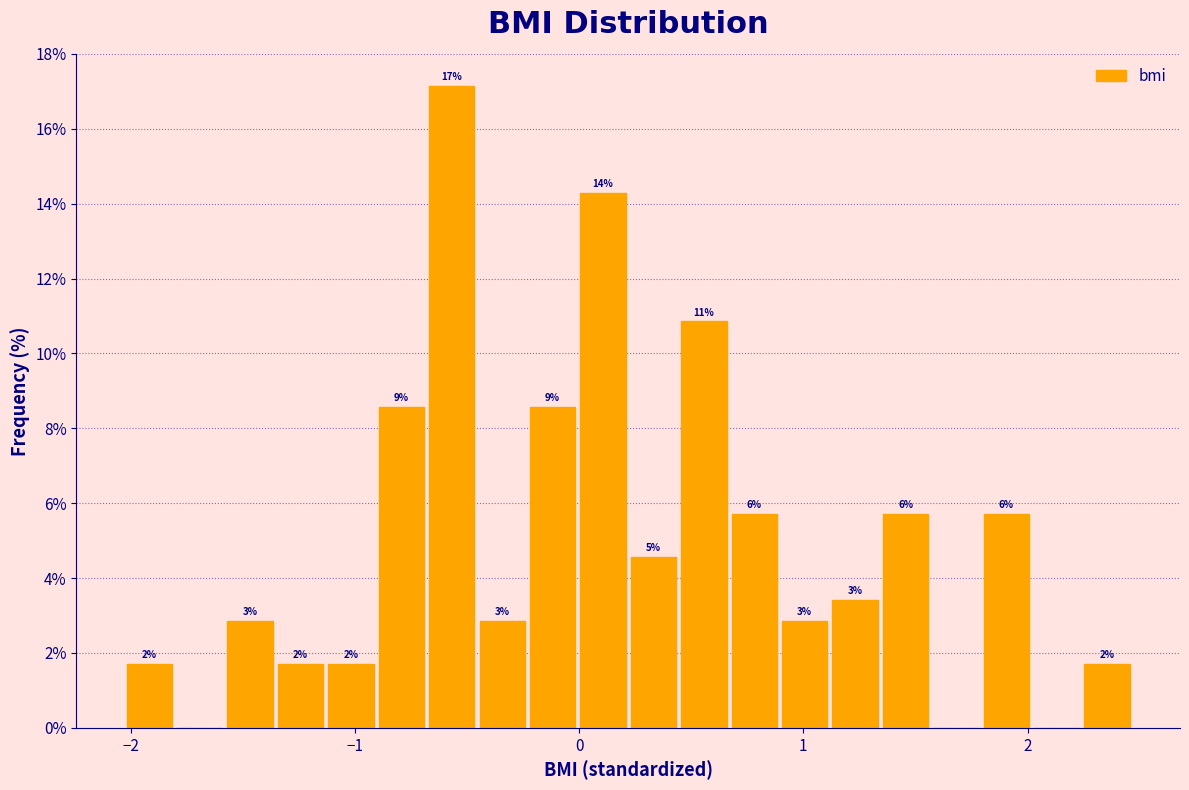

Read against the x-axis, roughly where is the centre of the tallest bar?

-0.6